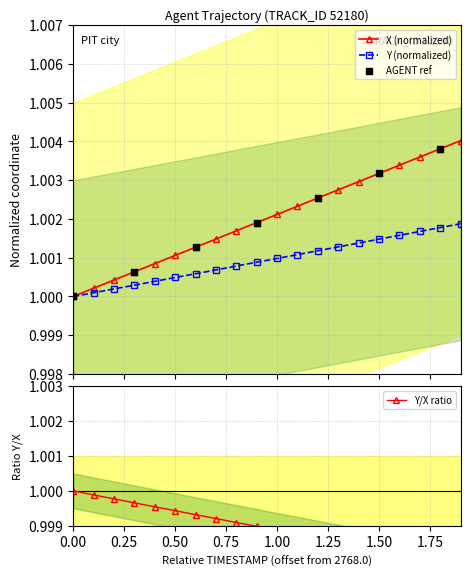

Which series reaches the minimum Y coordinate?

X